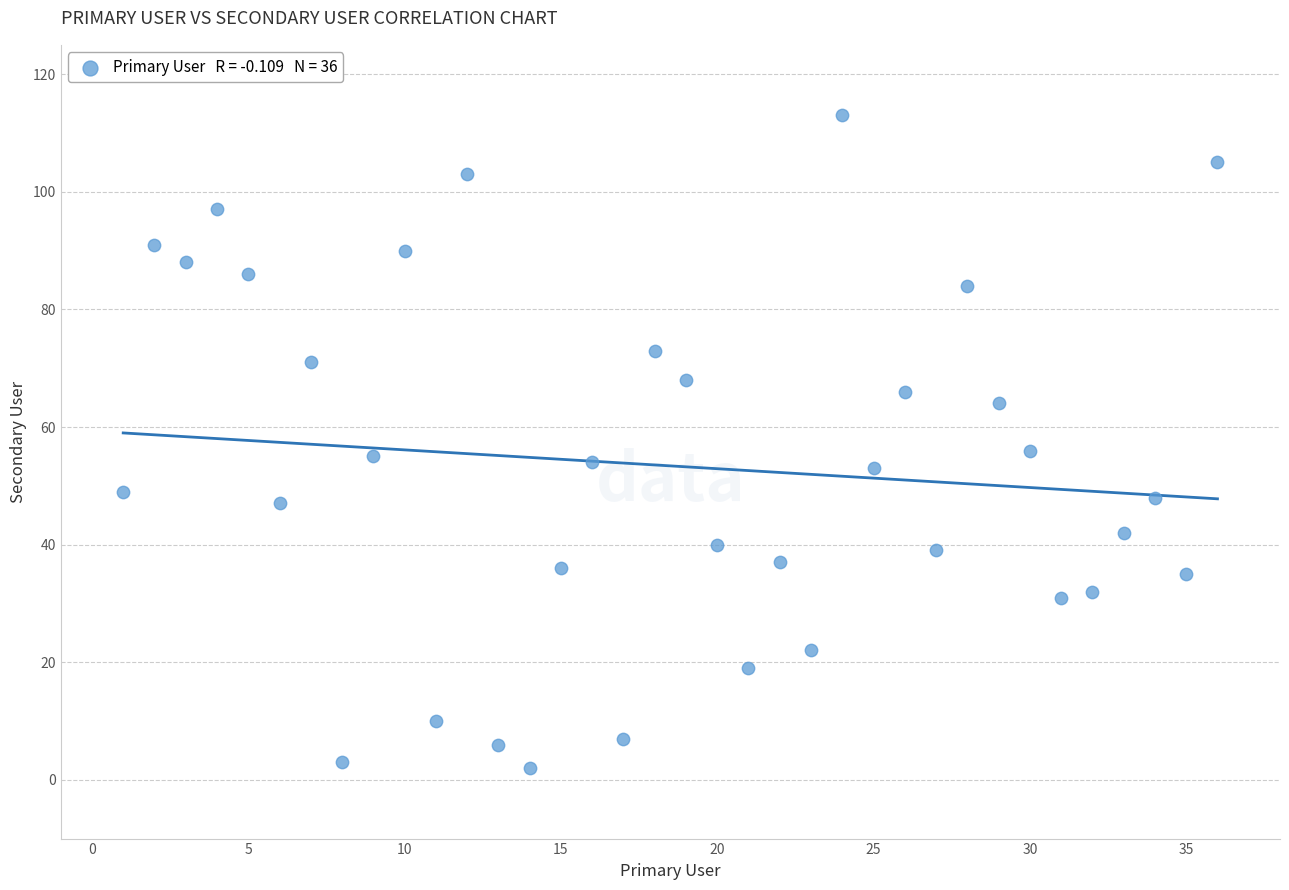

What is the range of X values (max minus min)?

35